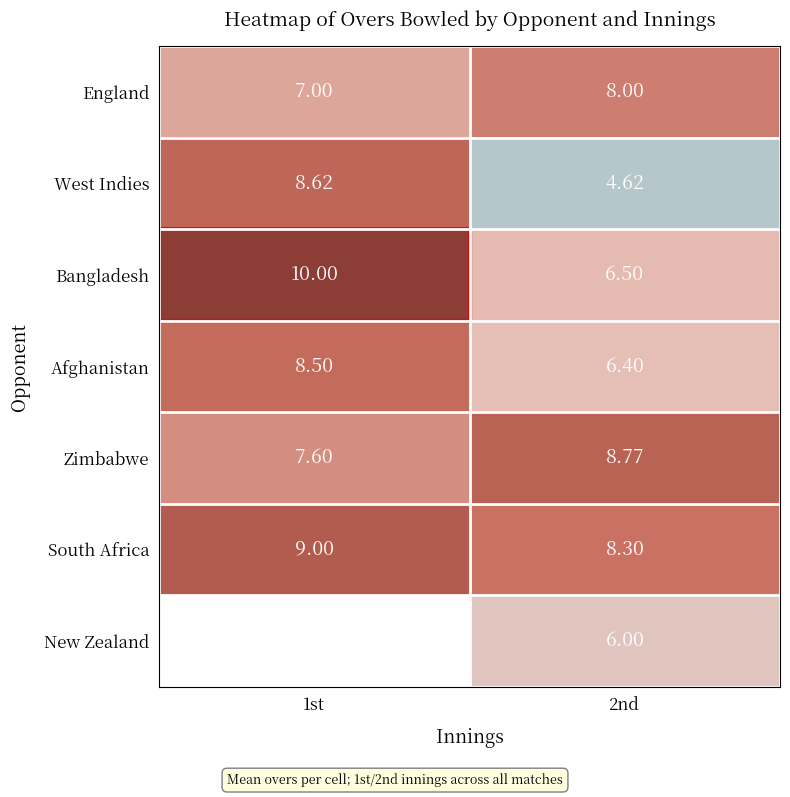

Is it true that England equals 4.5 at 2nd?

False